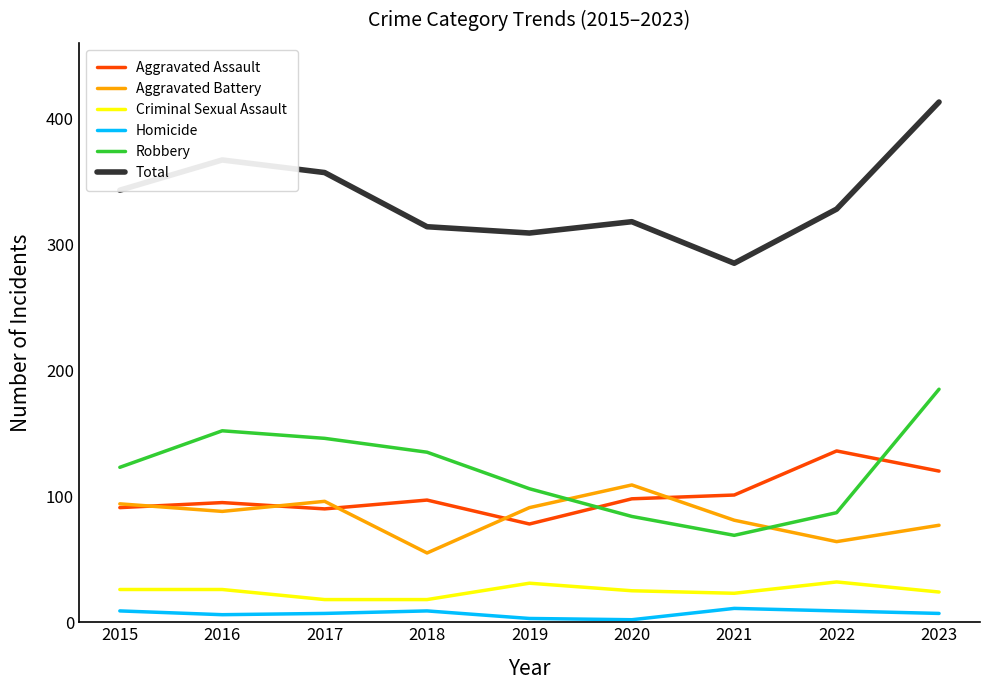

What is the sum of all Robbery values?

1087